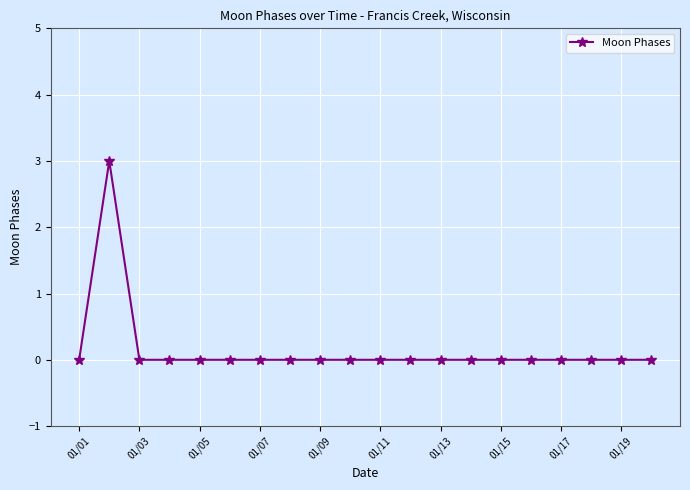

What is the sum of all values?

3